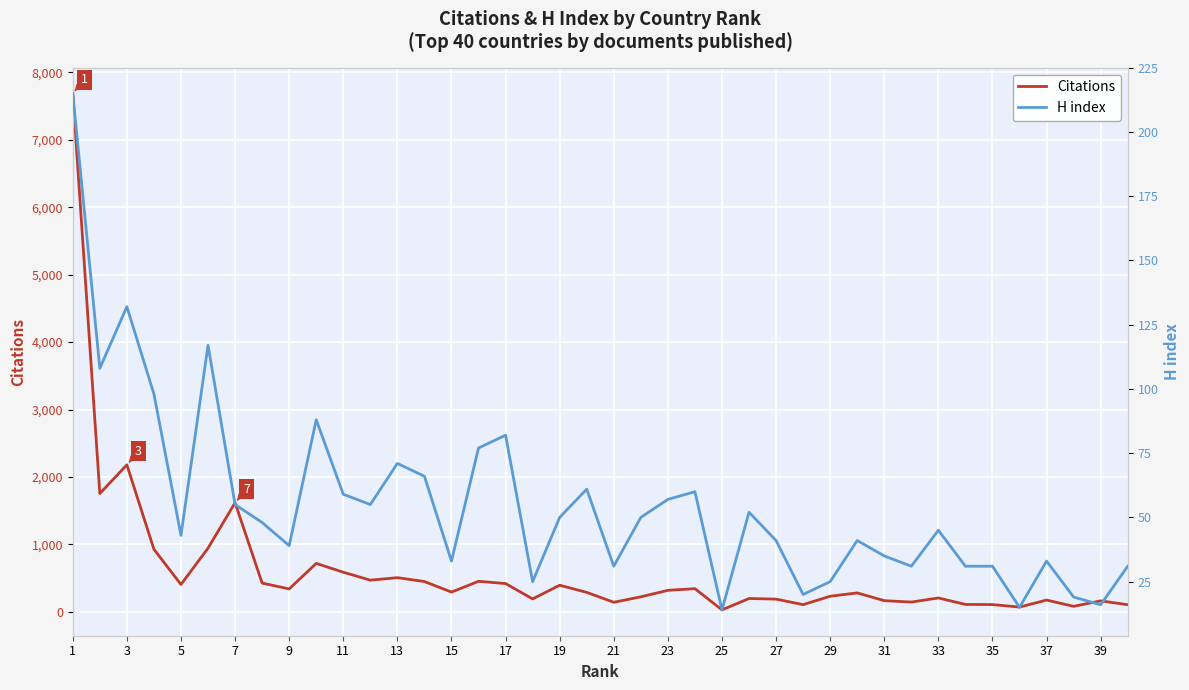

Which series has the widest spread of values?

Citations